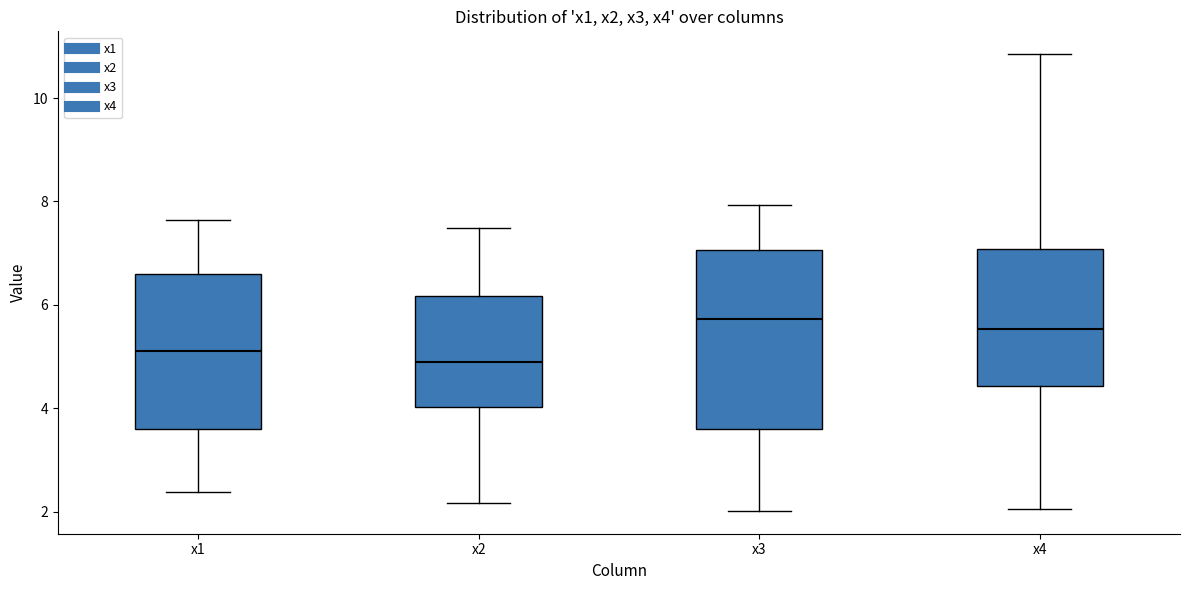

Comparing the boxes themselves (not the whiskers), which one is the tallest?

x3